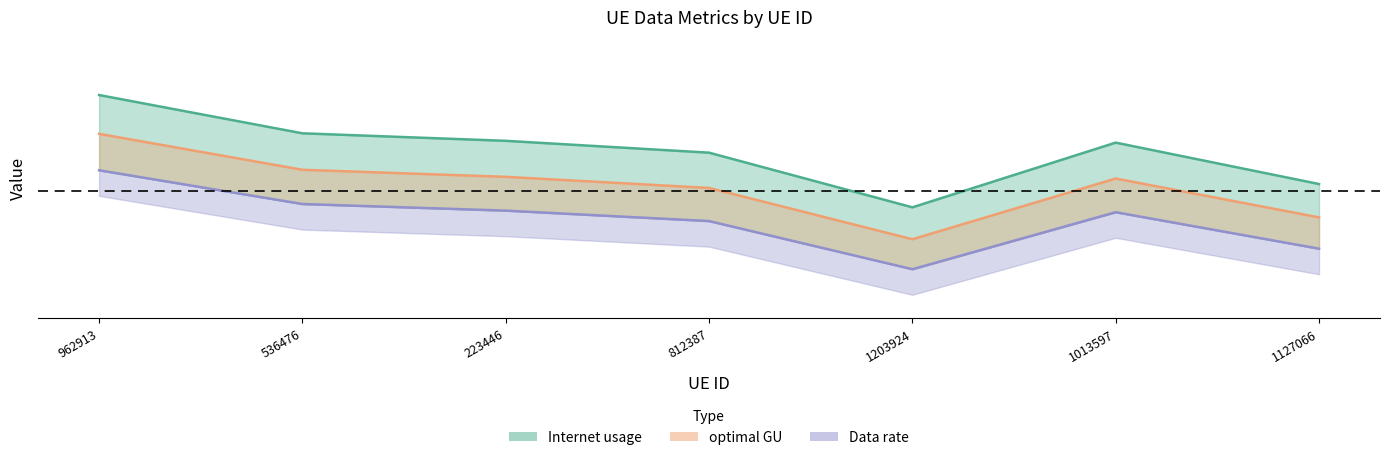

How many data points in optimal GU are less than 107?

3